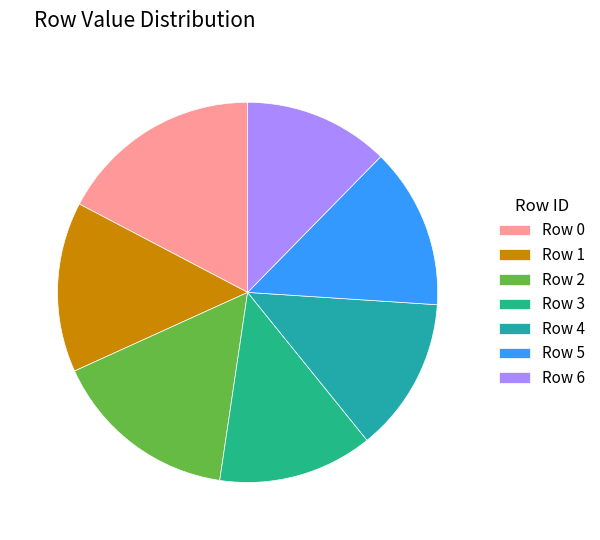

How many slices are in this pie chart?

7